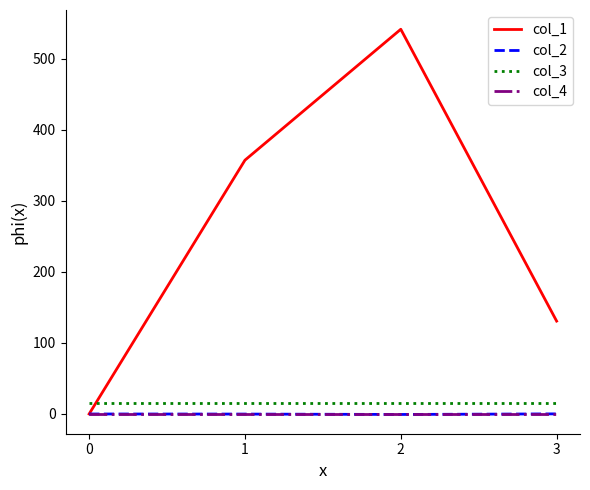

Which series has the largest total across all categories?

col_1